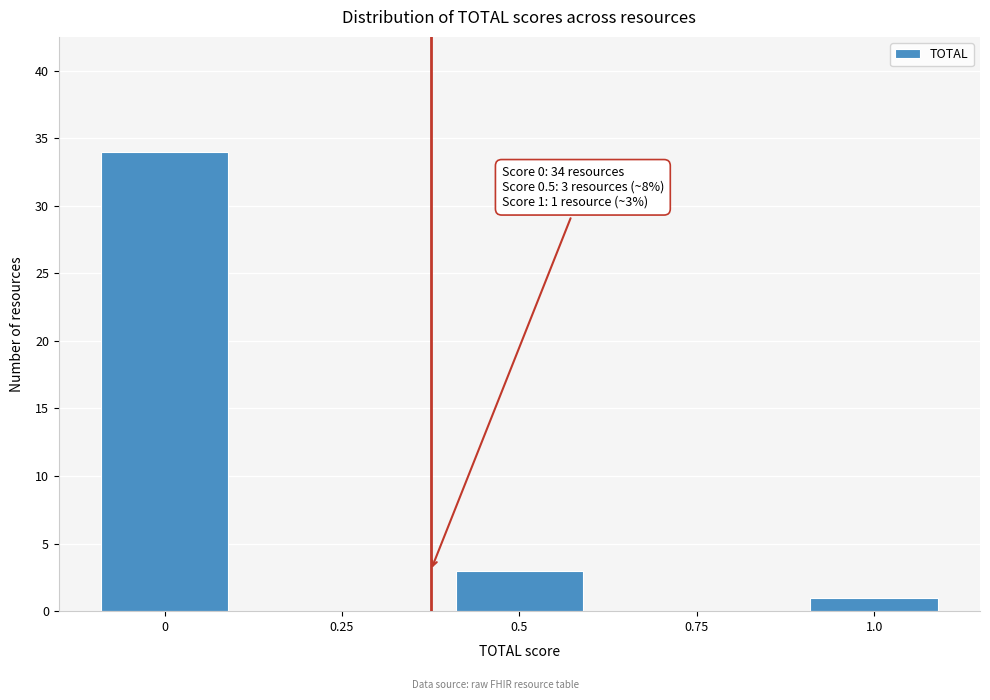

Reading left to right, list all the values displayed in this chart.

0=34	0.25=0	0.5=3	0.75=0	1.0=1